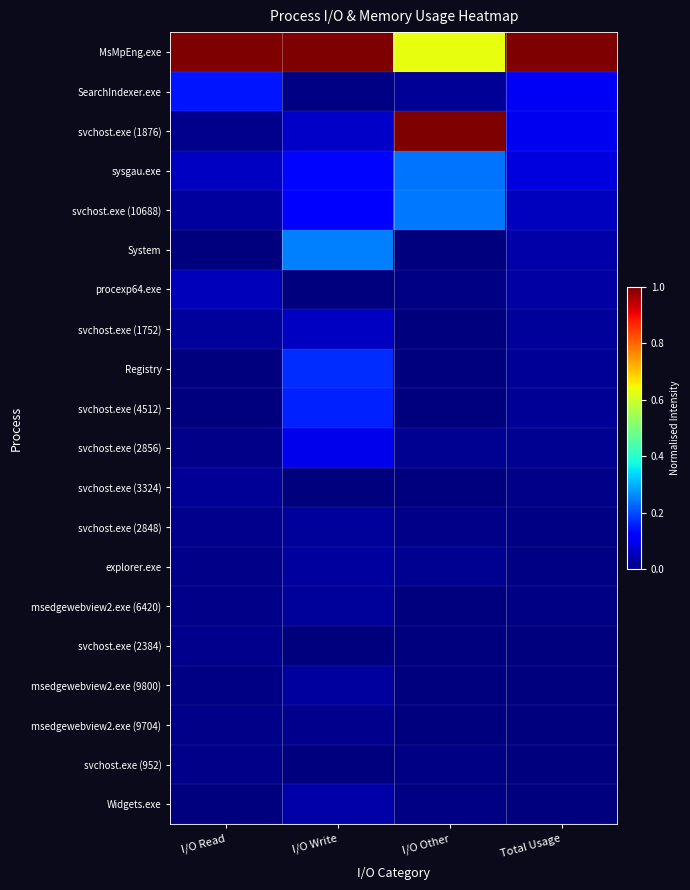

Reading right to left, transcribe all the data shown in this chart.

MsMpEng.exe: Total Usage=1.0	I/O Other=0.6	I/O Write=1.0	I/O Read=1.0
SearchIndexer.exe: Total Usage=0.1	I/O Other=0.0	I/O Write=0.0	I/O Read=0.1
svchost.exe (1876): Total Usage=0.1	I/O Other=1.0	I/O Write=0.1	I/O Read=0.0
sysgau.exe: Total Usage=0.1	I/O Other=0.2	I/O Write=0.1	I/O Read=0.1
svchost.exe (10688): Total Usage=0.1	I/O Other=0.2	I/O Write=0.1	I/O Read=0.0
System: Total Usage=0.0	I/O Other=0.0	I/O Write=0.3	I/O Read=0.0
procexp64.exe: Total Usage=0.0	I/O Other=0.0	I/O Write=0.0	I/O Read=0.1
svchost.exe (1752): Total Usage=0.0	I/O Other=0.0	I/O Write=0.1	I/O Read=0.0
Registry: Total Usage=0.0	I/O Other=0.0	I/O Write=0.2	I/O Read=0.0
svchost.exe (4512): Total Usage=0.0	I/O Other=0.0	I/O Write=0.2	I/O Read=0.0
svchost.exe (2856): Total Usage=0.0	I/O Other=0.0	I/O Write=0.1	I/O Read=0.0
svchost.exe (3324): Total Usage=0.0	I/O Other=0.0	I/O Write=0.0	I/O Read=0.0
svchost.exe (2848): Total Usage=0.0	I/O Other=0.0	I/O Write=0.0	I/O Read=0.0
explorer.exe: Total Usage=0.0	I/O Other=0.0	I/O Write=0.0	I/O Read=0.0
msedgewebview2.exe (6420): Total Usage=0.0	I/O Other=0.0	I/O Write=0.0	I/O Read=0.0
svchost.exe (2384): Total Usage=0.0	I/O Other=0.0	I/O Write=0.0	I/O Read=0.0
msedgewebview2.exe (9800): Total Usage=0.0	I/O Other=0.0	I/O Write=0.0	I/O Read=0.0
msedgewebview2.exe (9704): Total Usage=0.0	I/O Other=0.0	I/O Write=0.0	I/O Read=0.0
svchost.exe (952): Total Usage=0.0	I/O Other=0.0	I/O Write=0.0	I/O Read=0.0
Widgets.exe: Total Usage=0.0	I/O Other=0.0	I/O Write=0.0	I/O Read=0.0